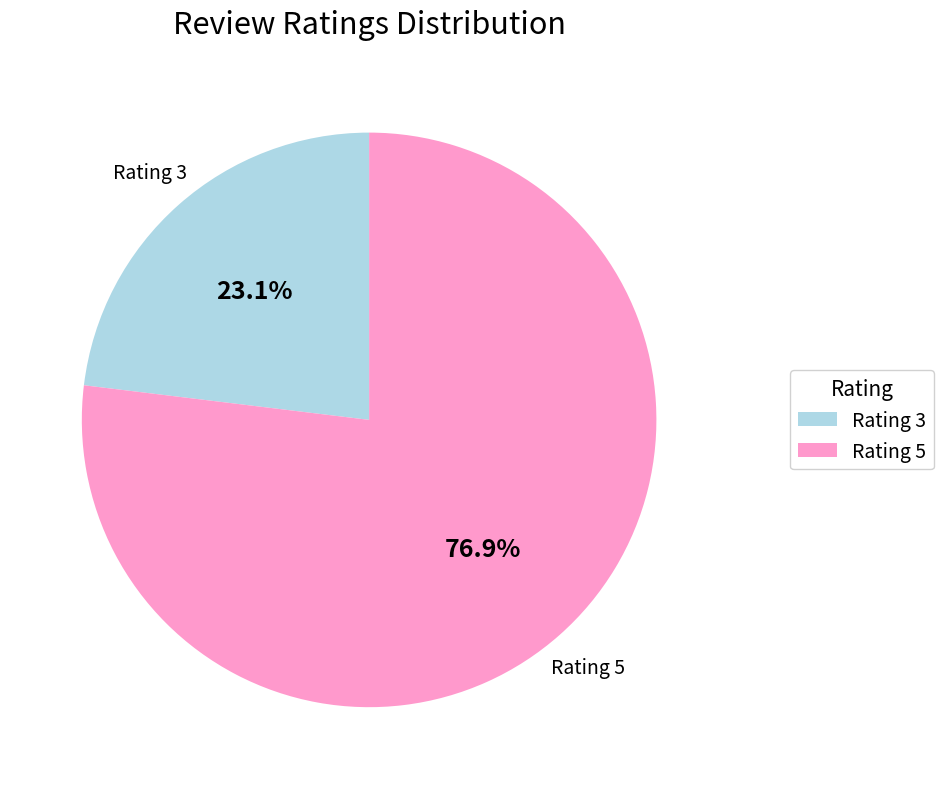

Does any single category account for the majority?

Yes